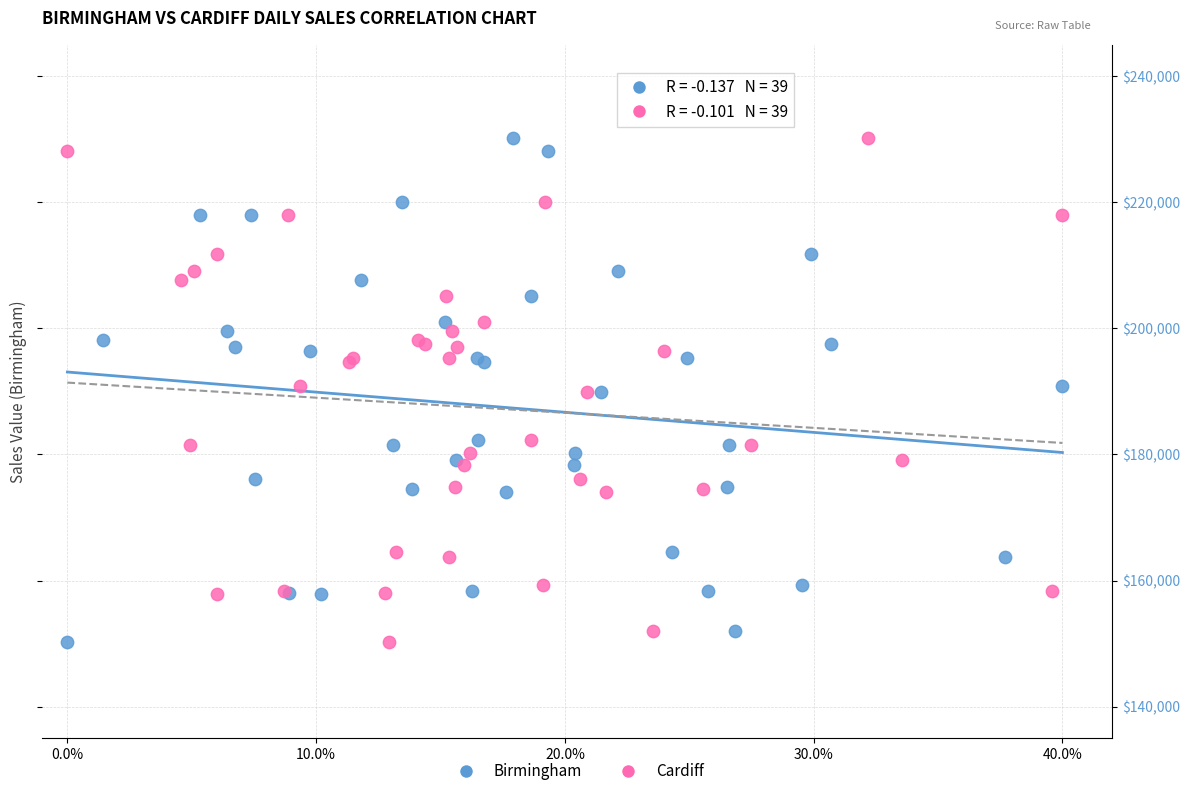

What are all the series names shown in the legend?

Birmingham, Cardiff